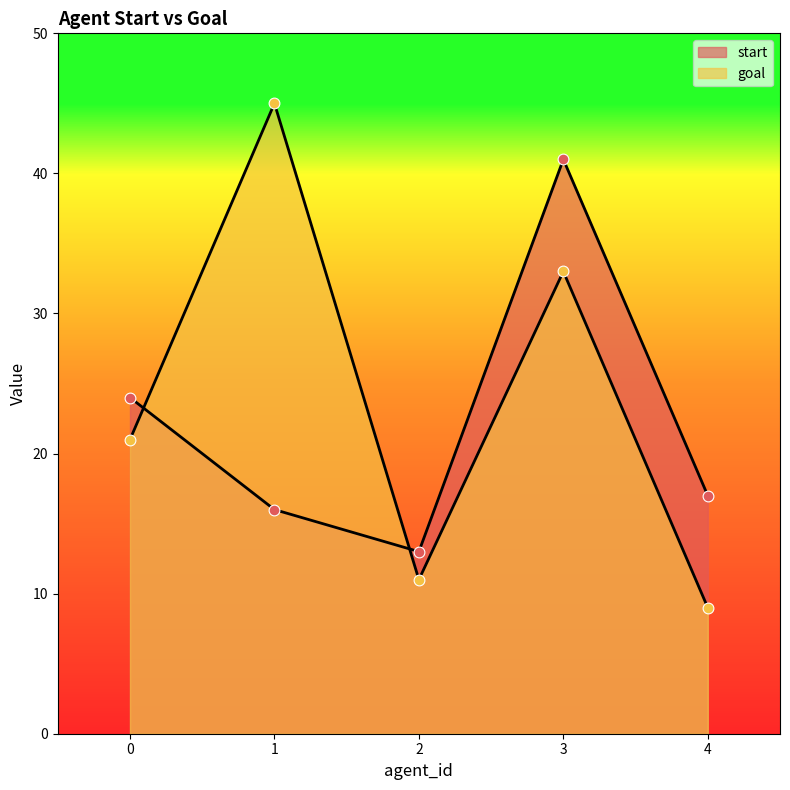

Which series has the widest spread of Y values?

goal